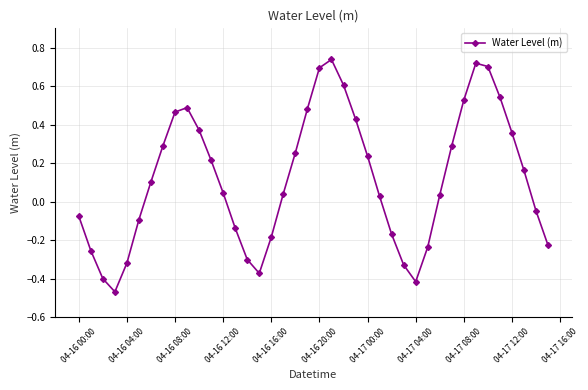

What is the sum of all values?

4.8